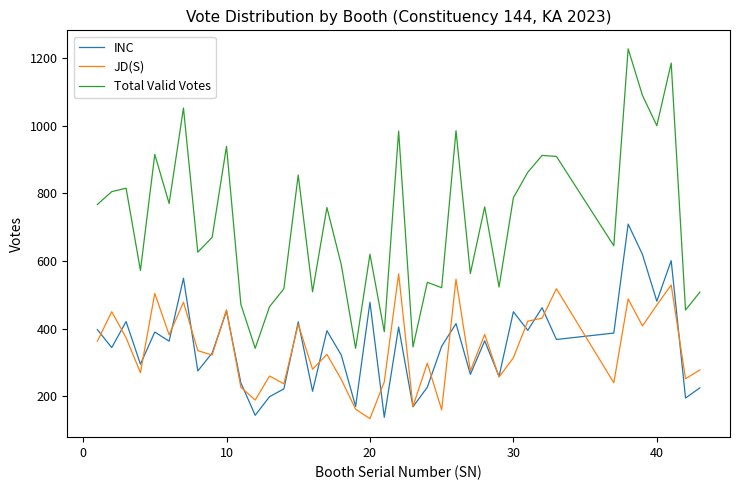

How many categories are shown in the chart?

40